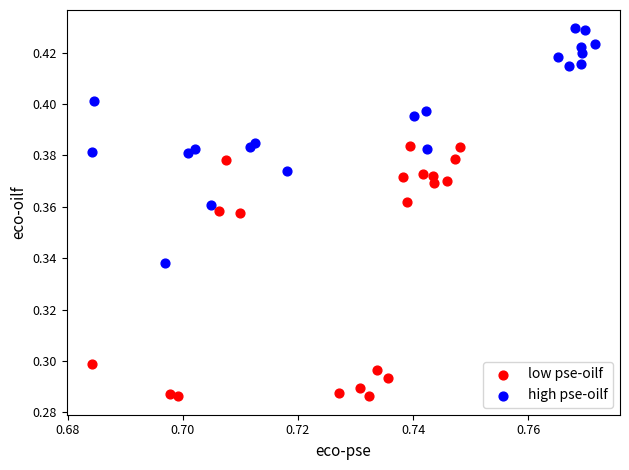

Which series has the widest spread of Y values?

low pse-oilf